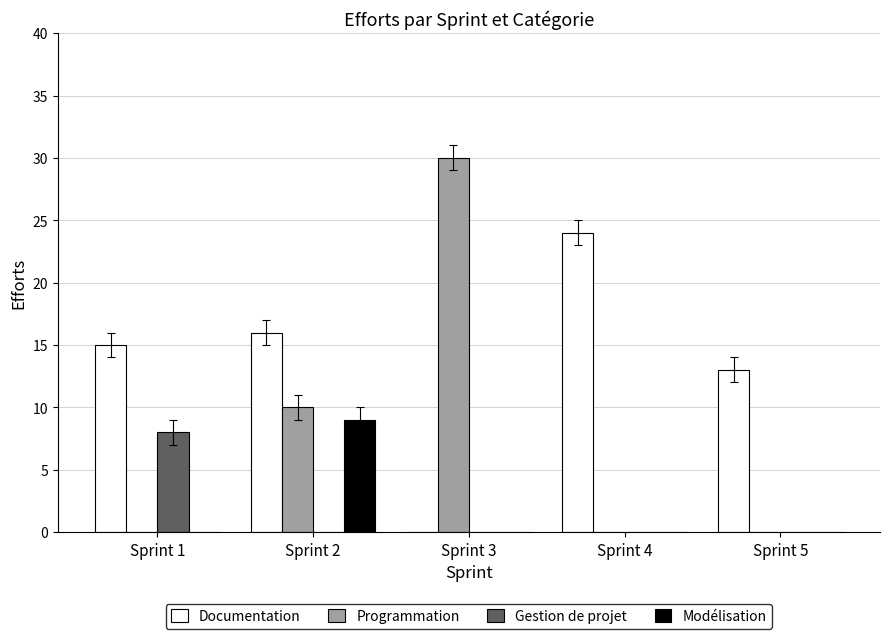

Between Sprint 2 and Sprint 3, which series saw the biggest shift?

Programmation